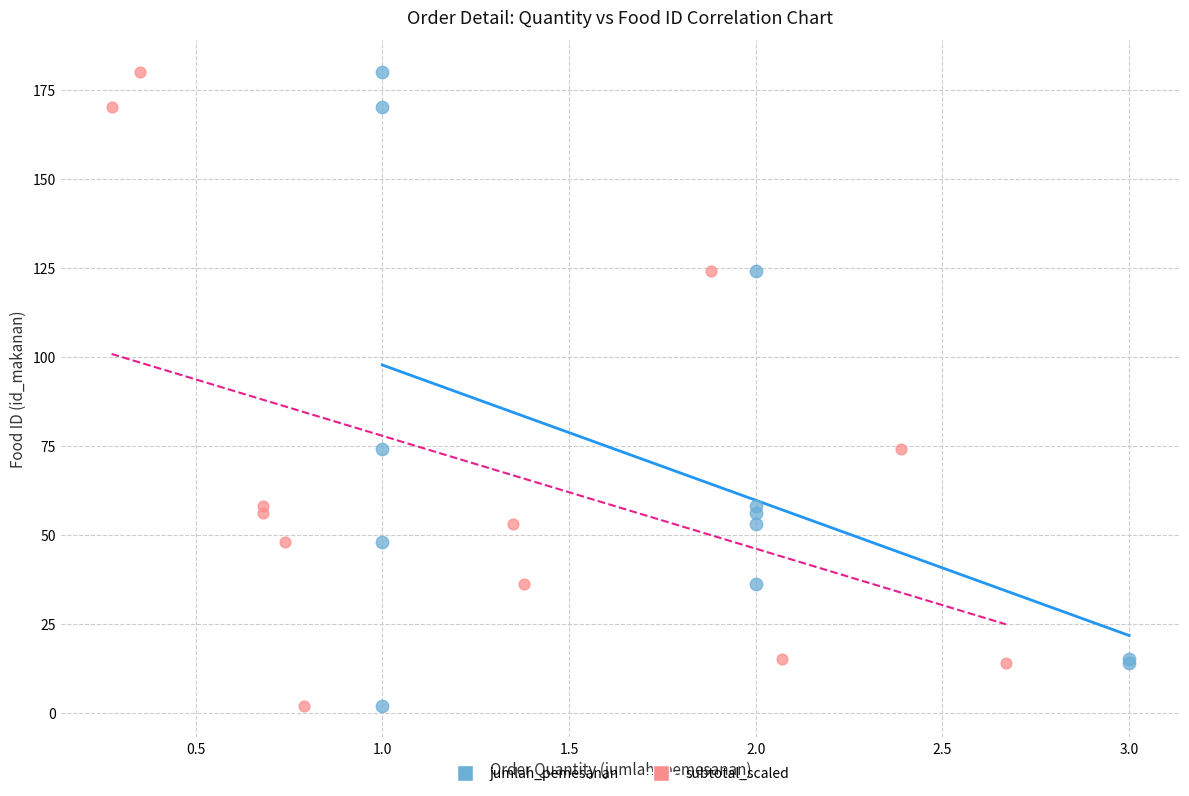

What are all the series names shown in the legend?

jumlah_pemesanan, subtotal_scaled